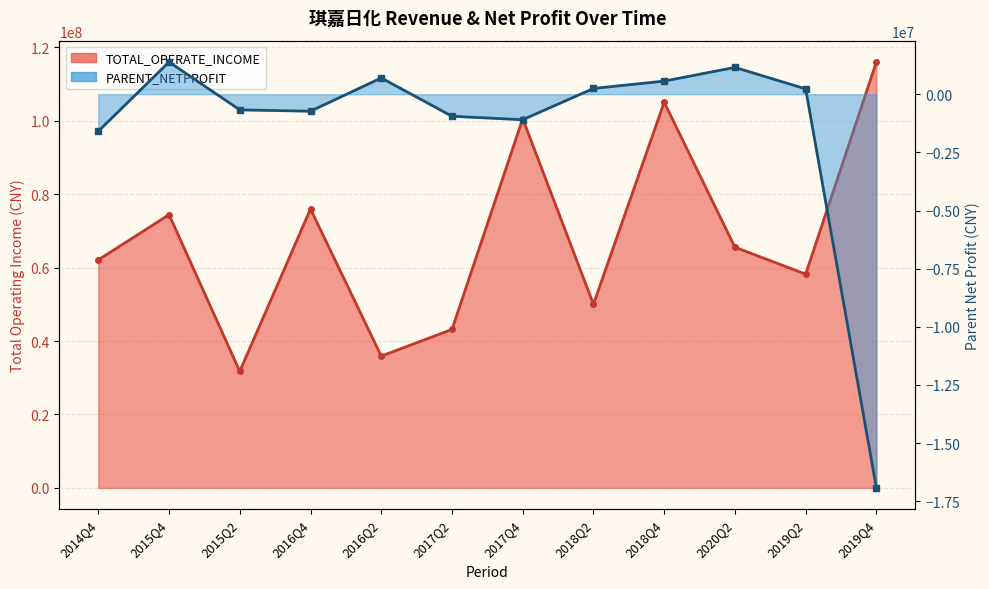

How many interior local peaks does the TOTAL_OPERATE_INCOME series have?

4